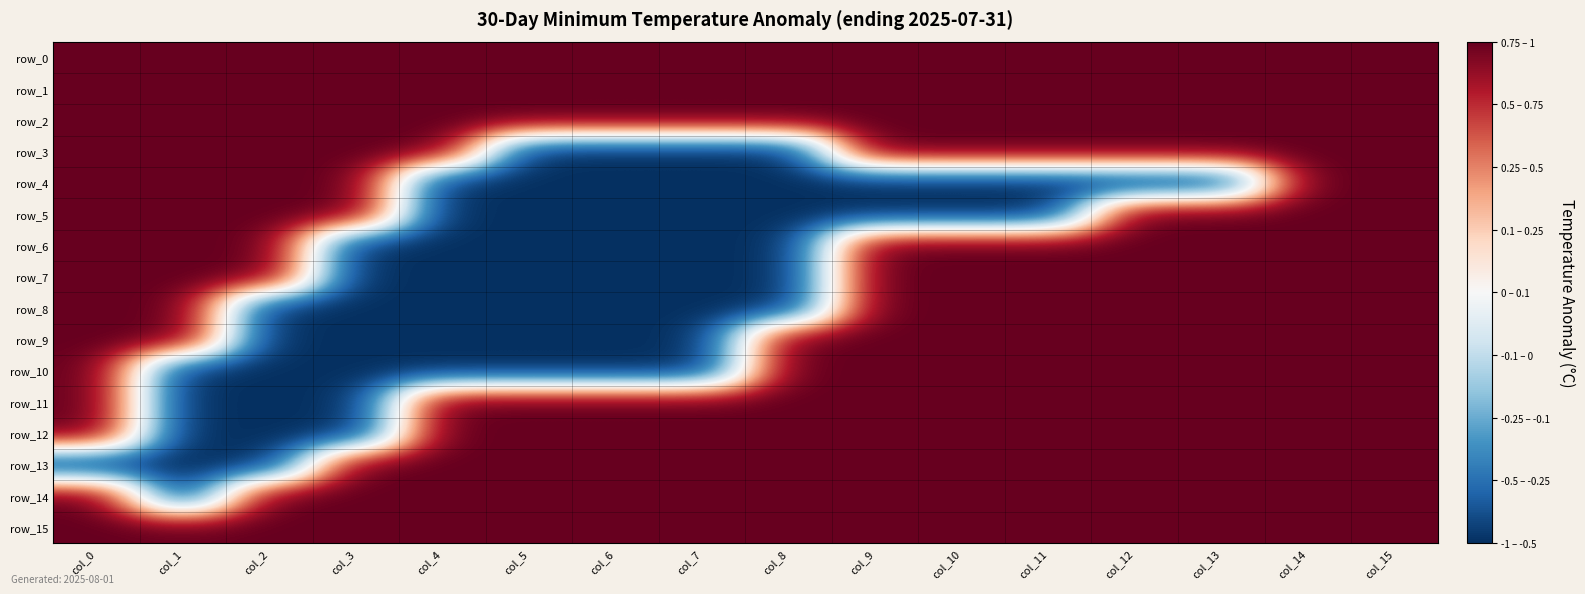

Reading left to right, transcribe all the data shown in this chart.

row_0: col_0=1	col_1=1	col_2=1	col_3=1	col_4=1	col_5=1	col_6=1	col_7=1	col_8=1	col_9=1	col_10=1	col_11=1	col_12=1	col_13=1	col_14=1	col_15=1
row_1: col_0=1	col_1=1	col_2=1	col_3=1	col_4=1	col_5=1	col_6=1	col_7=1	col_8=1	col_9=1	col_10=1	col_11=1	col_12=1	col_13=1	col_14=1	col_15=1
row_2: col_0=1	col_1=1	col_2=1	col_3=1	col_4=1	col_5=1	col_6=1	col_7=1	col_8=1	col_9=1	col_10=1	col_11=1	col_12=1	col_13=1	col_14=1	col_15=1
row_3: col_0=1	col_1=1	col_2=1	col_3=1	col_4=1	col_5=-1	col_6=-1	col_7=-1	col_8=-1	col_9=1	col_10=1	col_11=1	col_12=1	col_13=1	col_14=1	col_15=1
row_4: col_0=1	col_1=1	col_2=1	col_3=1	col_4=-1	col_5=-1	col_6=-1	col_7=-1	col_8=-1	col_9=-1	col_10=-1	col_11=-1	col_12=-1	col_13=-1	col_14=1	col_15=1
row_5: col_0=1	col_1=1	col_2=1	col_3=1	col_4=-1	col_5=-1	col_6=-1	col_7=-1	col_8=-1	col_9=-1	col_10=-1	col_11=-1	col_12=1	col_13=1	col_14=1	col_15=1
row_6: col_0=1	col_1=1	col_2=1	col_3=-1	col_4=-1	col_5=-1	col_6=-1	col_7=-1	col_8=-1	col_9=1	col_10=1	col_11=1	col_12=1	col_13=1	col_14=1	col_15=1
row_7: col_0=1	col_1=1	col_2=1	col_3=-1	col_4=-1	col_5=-1	col_6=-1	col_7=-1	col_8=-1	col_9=1	col_10=1	col_11=1	col_12=1	col_13=1	col_14=1	col_15=1
row_8: col_0=1	col_1=1	col_2=-1	col_3=-1	col_4=-1	col_5=-1	col_6=-1	col_7=-1	col_8=-1	col_9=1	col_10=1	col_11=1	col_12=1	col_13=1	col_14=1	col_15=1
row_9: col_0=1	col_1=1	col_2=-1	col_3=-1	col_4=-1	col_5=-1	col_6=-1	col_7=-1	col_8=1	col_9=1	col_10=1	col_11=1	col_12=1	col_13=1	col_14=1	col_15=1
row_10: col_0=1	col_1=-1	col_2=-1	col_3=-1	col_4=-1	col_5=-1	col_6=-1	col_7=-1	col_8=1	col_9=1	col_10=1	col_11=1	col_12=1	col_13=1	col_14=1	col_15=1
row_11: col_0=1	col_1=-1	col_2=-1	col_3=-1	col_4=1	col_5=1	col_6=1	col_7=1	col_8=1	col_9=1	col_10=1	col_11=1	col_12=1	col_13=1	col_14=1	col_15=1
row_12: col_0=1	col_1=-1	col_2=-1	col_3=-1	col_4=1	col_5=1	col_6=1	col_7=1	col_8=1	col_9=1	col_10=1	col_11=1	col_12=1	col_13=1	col_14=1	col_15=1
row_13: col_0=-1	col_1=-1	col_2=-1	col_3=1	col_4=1	col_5=1	col_6=1	col_7=1	col_8=1	col_9=1	col_10=1	col_11=1	col_12=1	col_13=1	col_14=1	col_15=1
row_14: col_0=1	col_1=-1	col_2=1	col_3=1	col_4=1	col_5=1	col_6=1	col_7=1	col_8=1	col_9=1	col_10=1	col_11=1	col_12=1	col_13=1	col_14=1	col_15=1
row_15: col_0=1	col_1=1	col_2=1	col_3=1	col_4=1	col_5=1	col_6=1	col_7=1	col_8=1	col_9=1	col_10=1	col_11=1	col_12=1	col_13=1	col_14=1	col_15=1